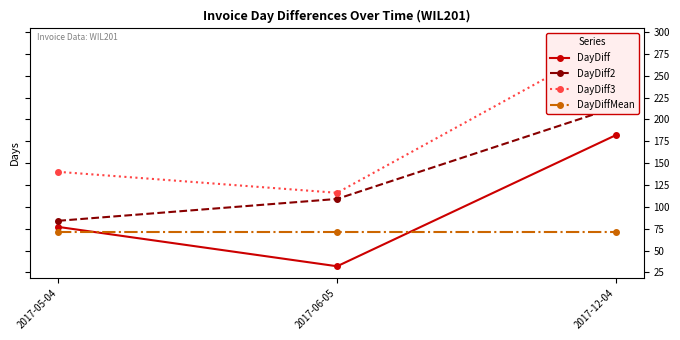

How many data points in DayDiff are above 77?

1